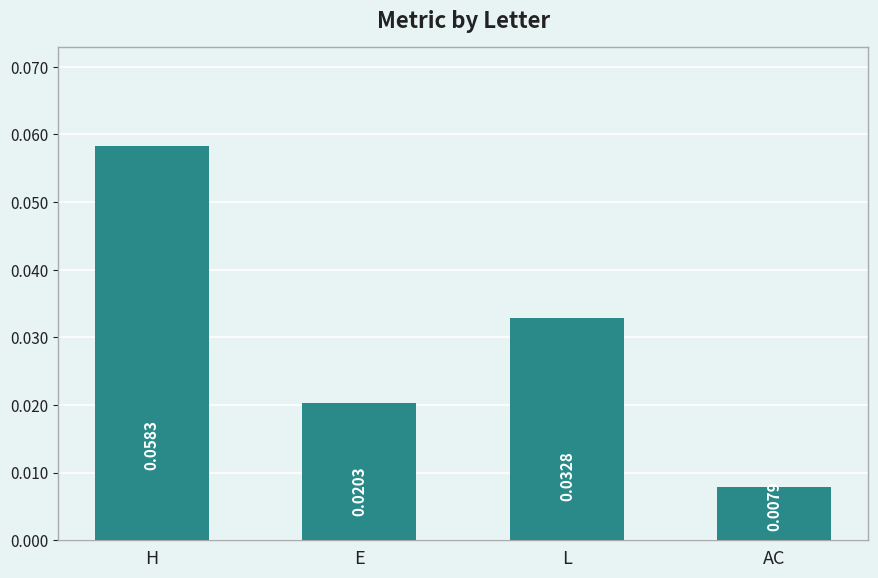

How many categories are shown in the chart?

4